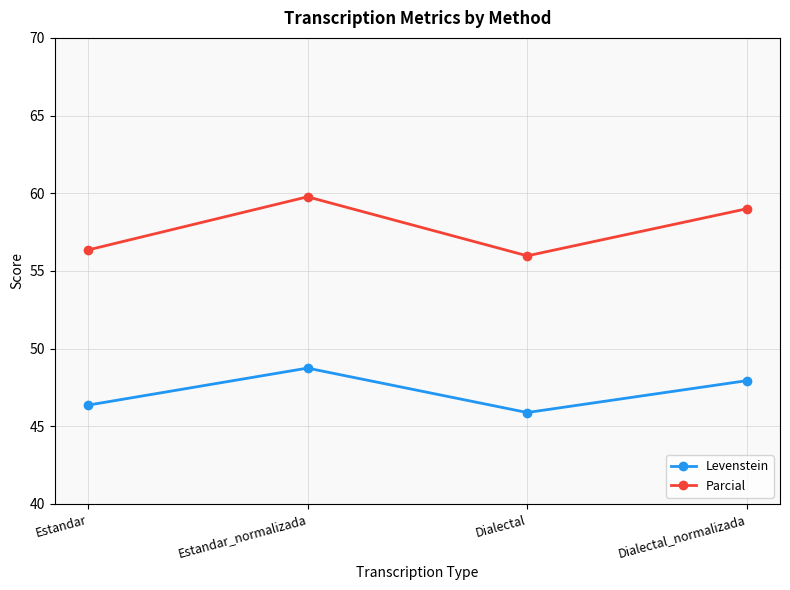

What is the value of the Parcial point at the 1st from the left?

56.3